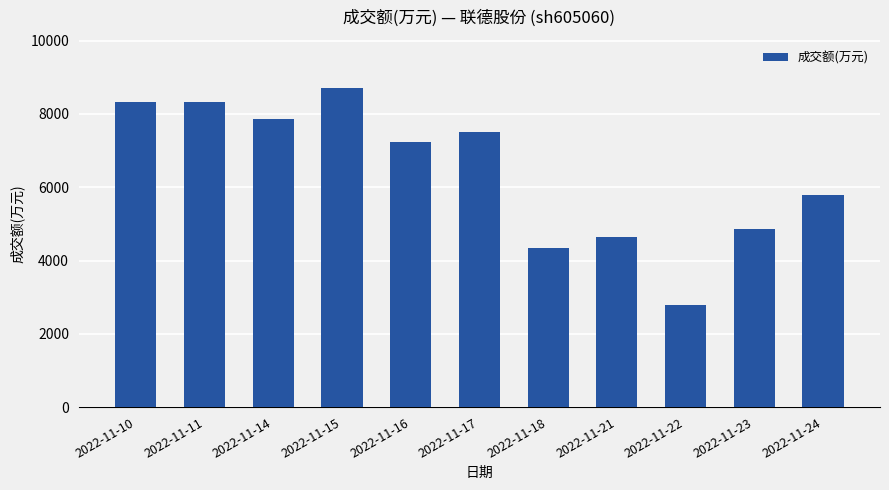

The value at 2022-11-21 is 8174. True or false?

False